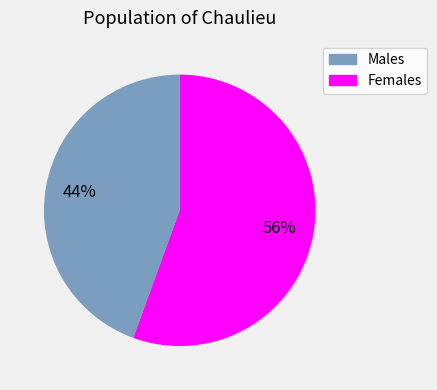

Is the sum of Females and Males greater than half?

Yes